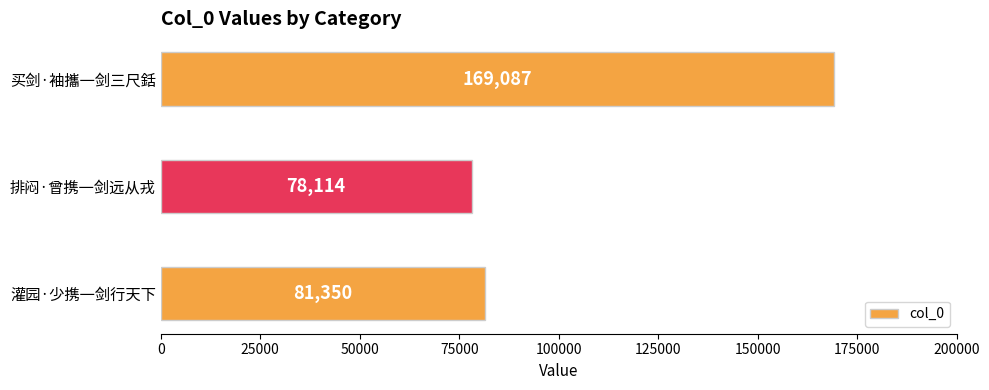

What is the maximum value shown in the chart?

169087